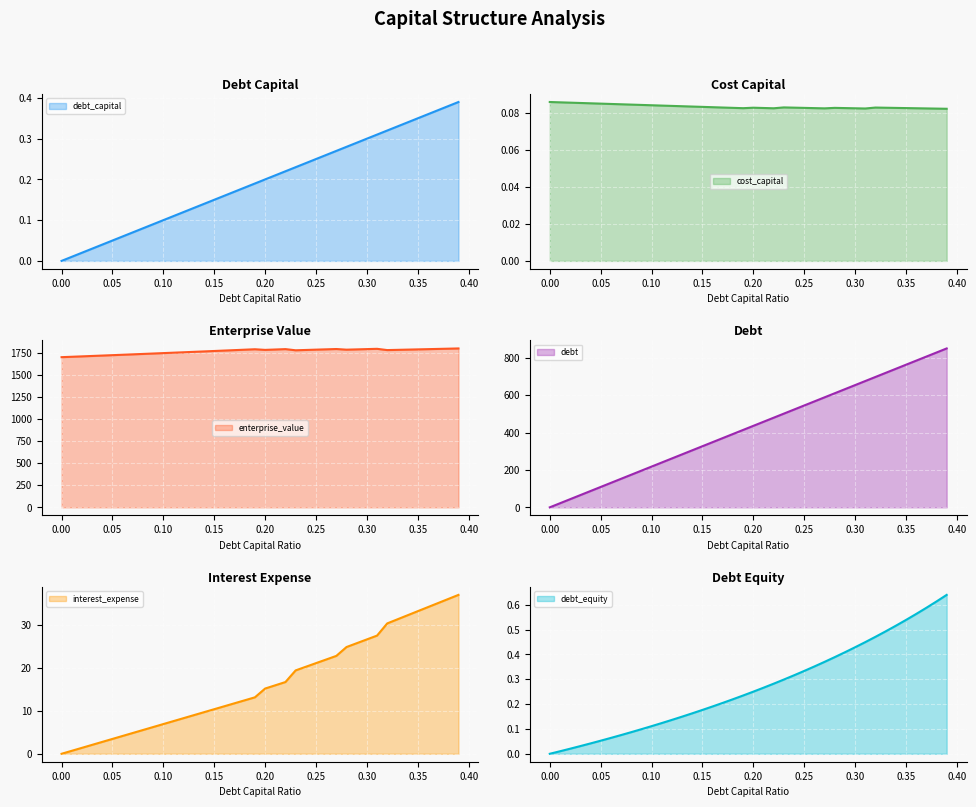

Does the chart display data point markers on the line(s)?

No